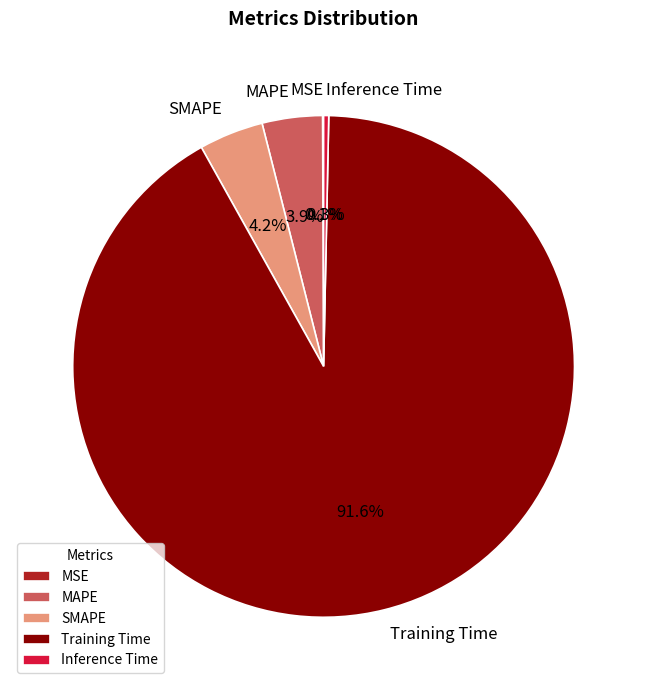

Which category has the biggest portion of the pie?

Training Time